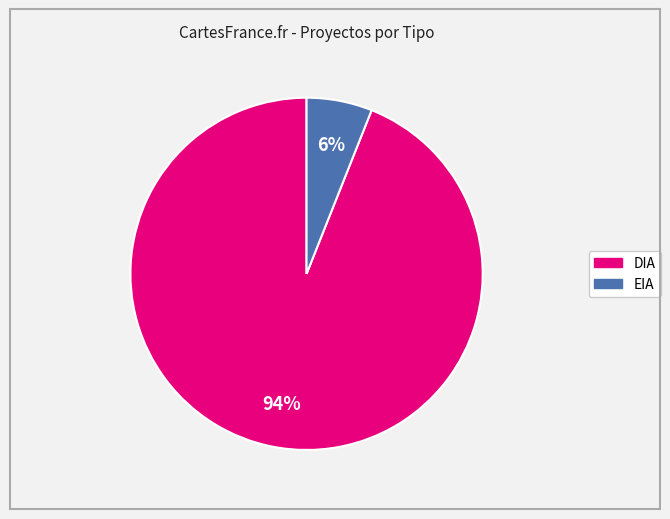

Approximately how many times larger is the value at EIA compared to DIA?

0.1